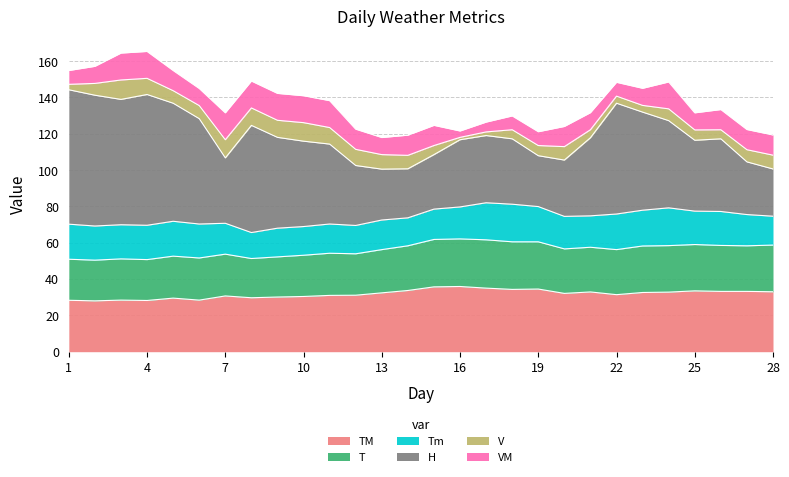

List the series in order of their peak value, lowest first.

V, VM, Tm, T, TM, H